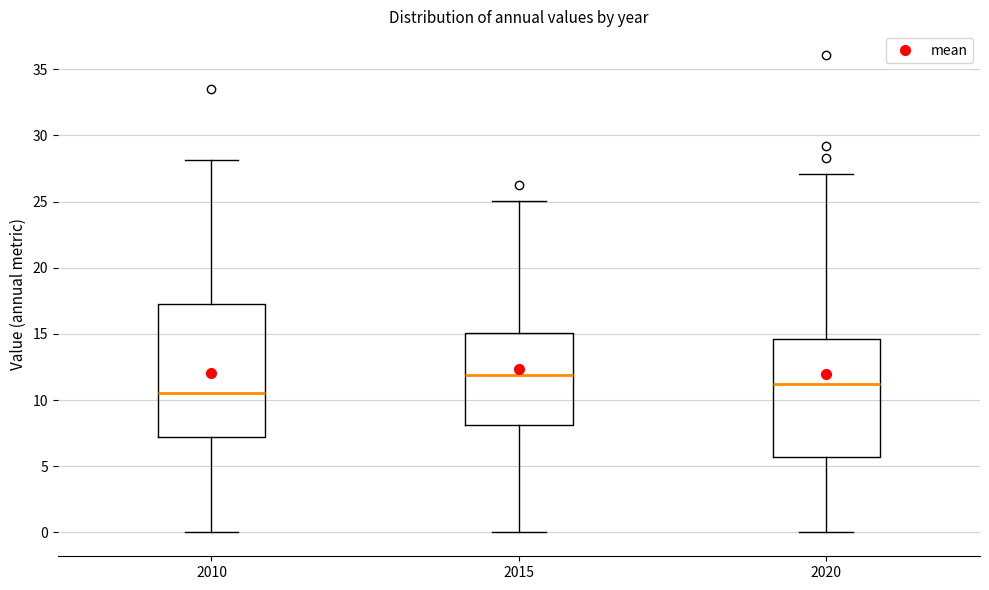

Comparing the boxes themselves (not the whiskers), which one is the tallest?

2010